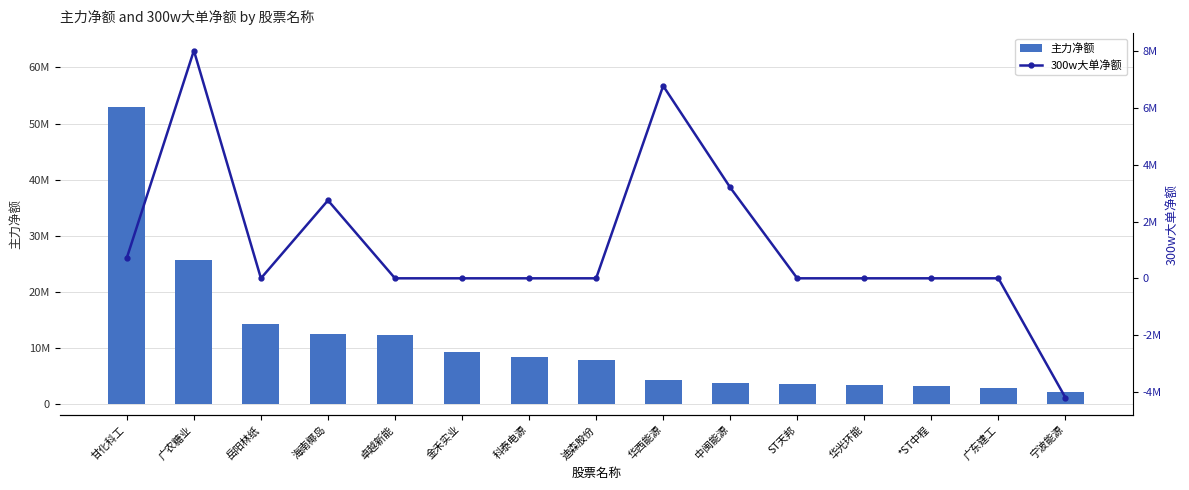

Where is 300w大单净额 nearest to the value 1911052?

海南椰岛